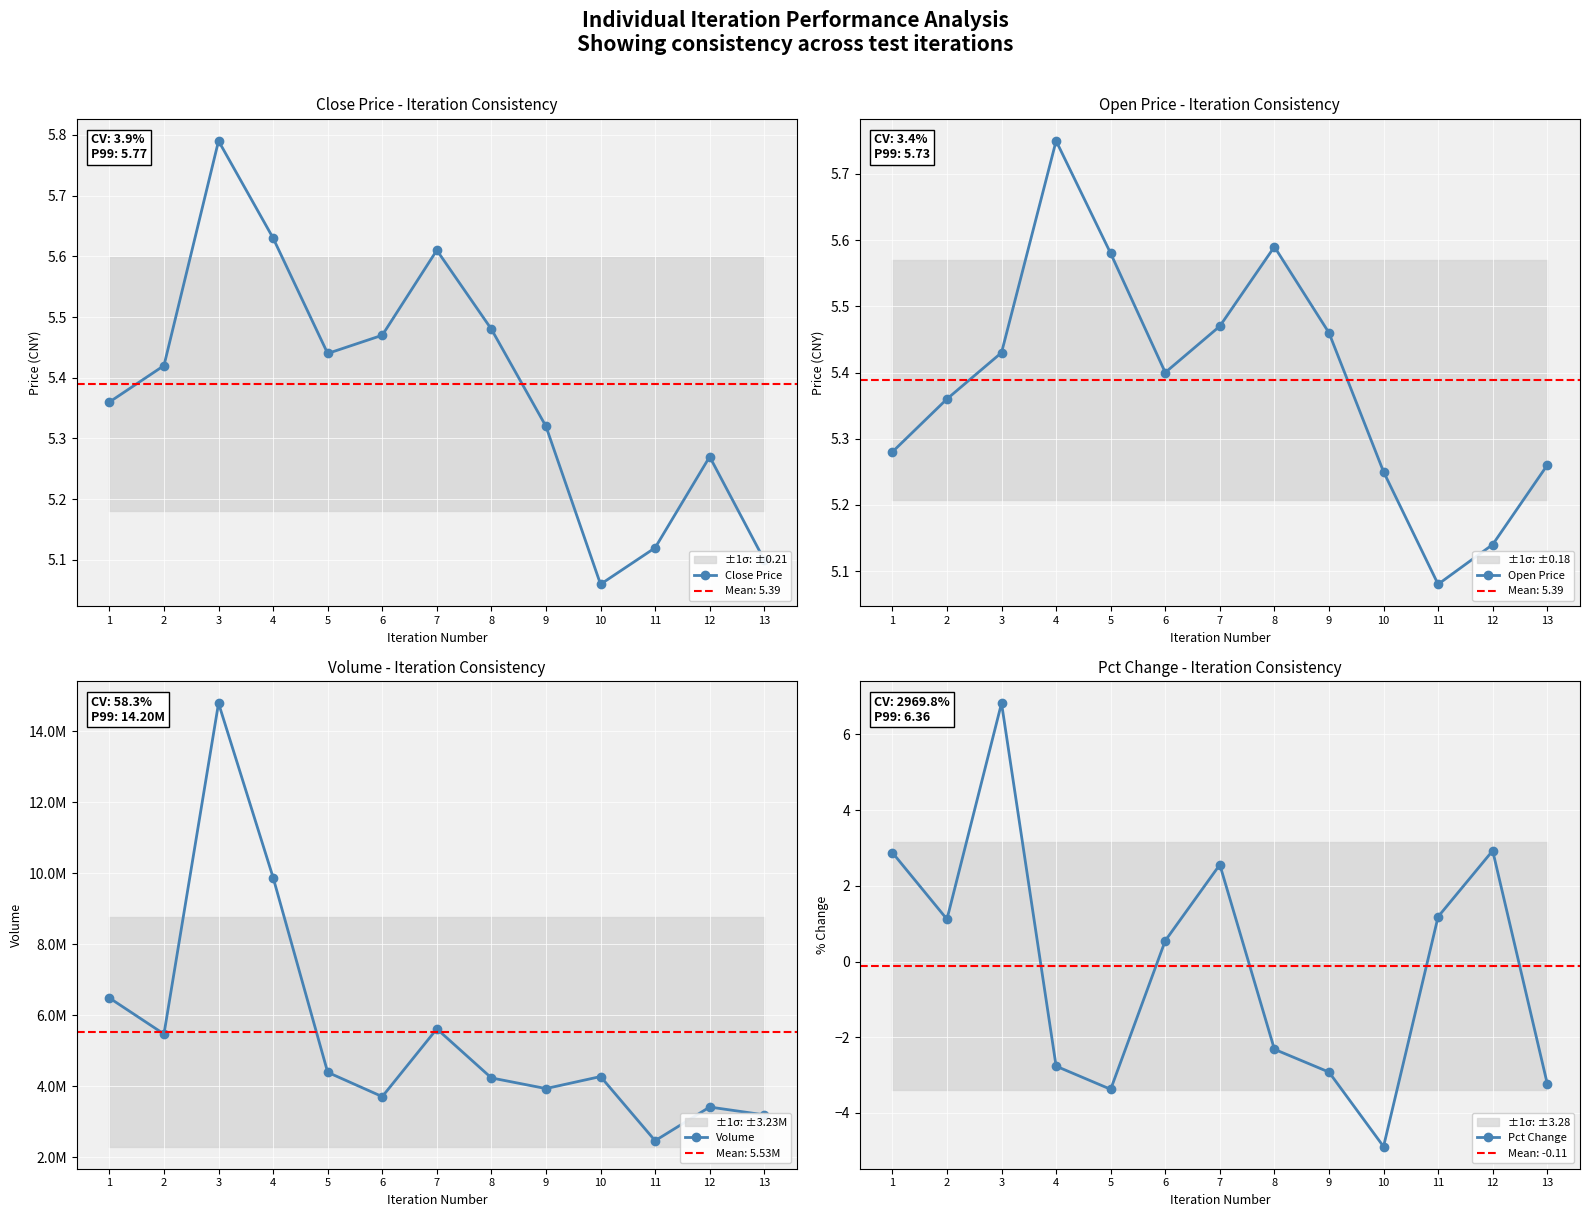

Where is the first local minimum for Pct Change?

2